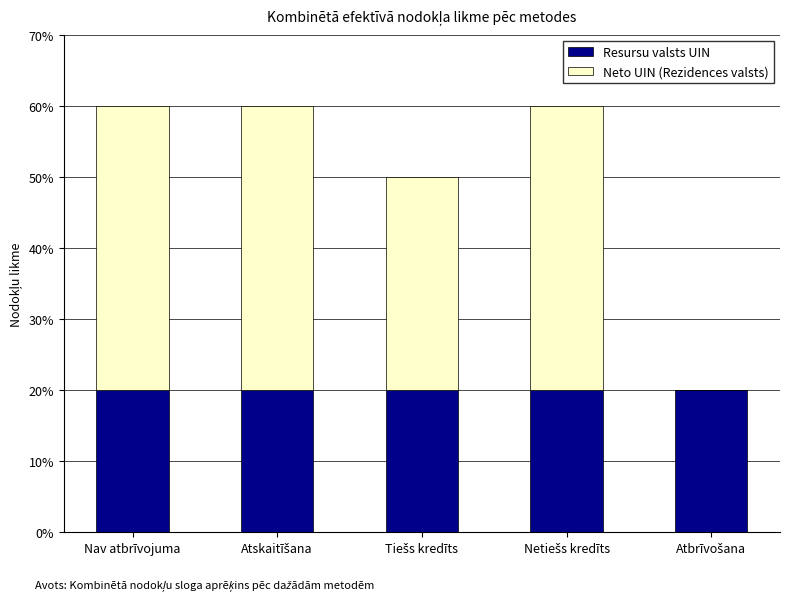

Are the bars grouped side by side (vs. stacked)?

No